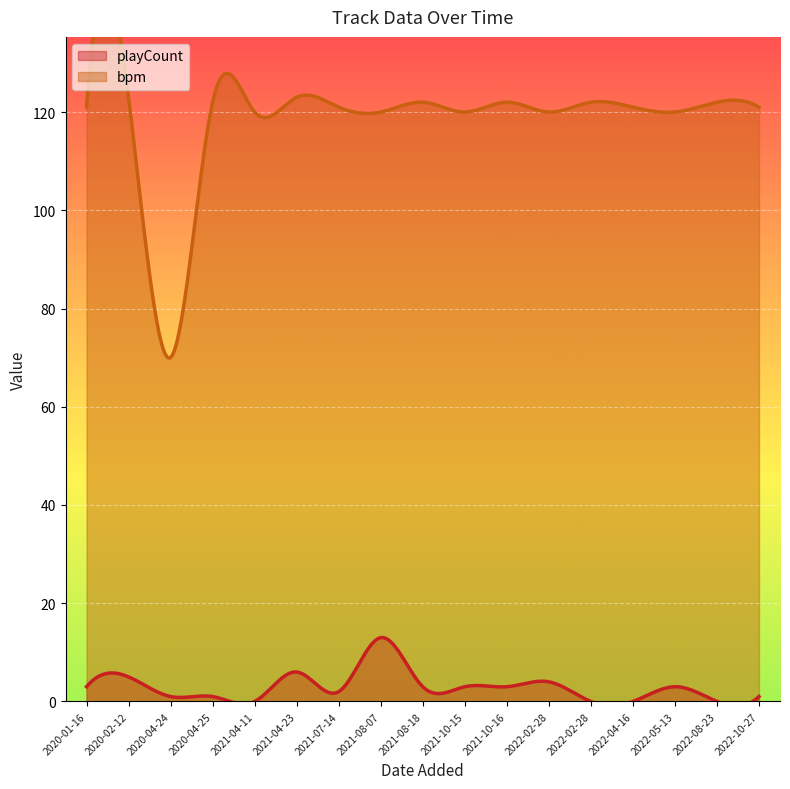

The value of playCount at 2020-04-24 is 2. True or false?

False